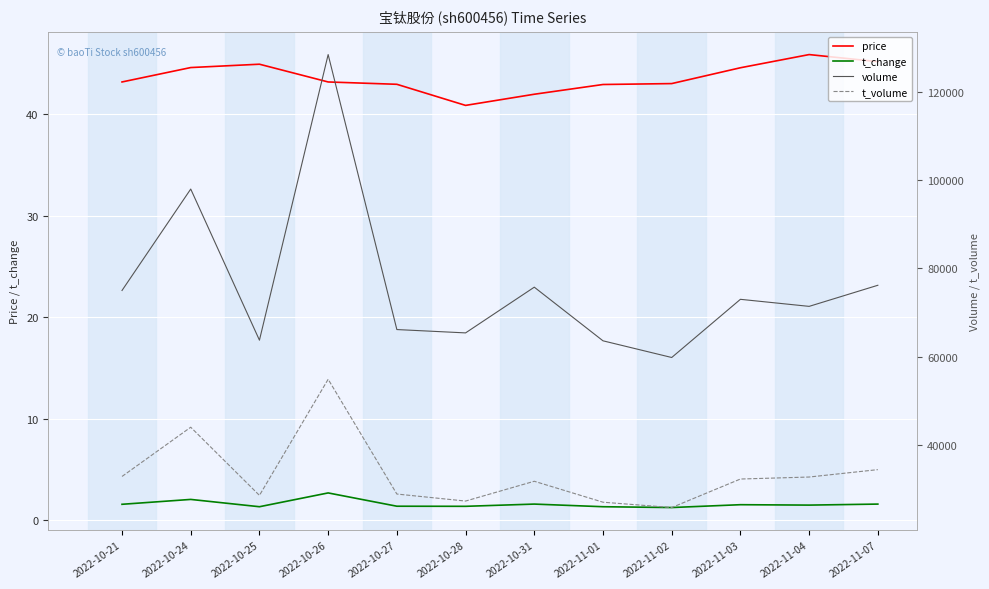

At how many categories does at least one series exceed 107530?

1